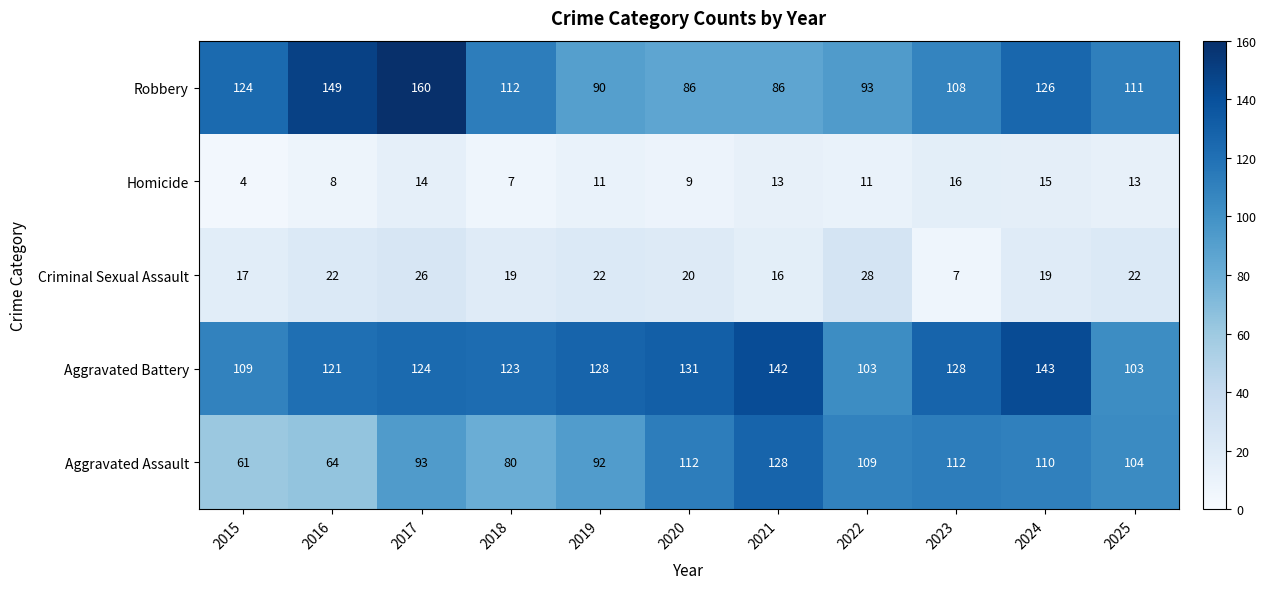

True or false: Aggravated Battery has a value of 64 at 2016.

False